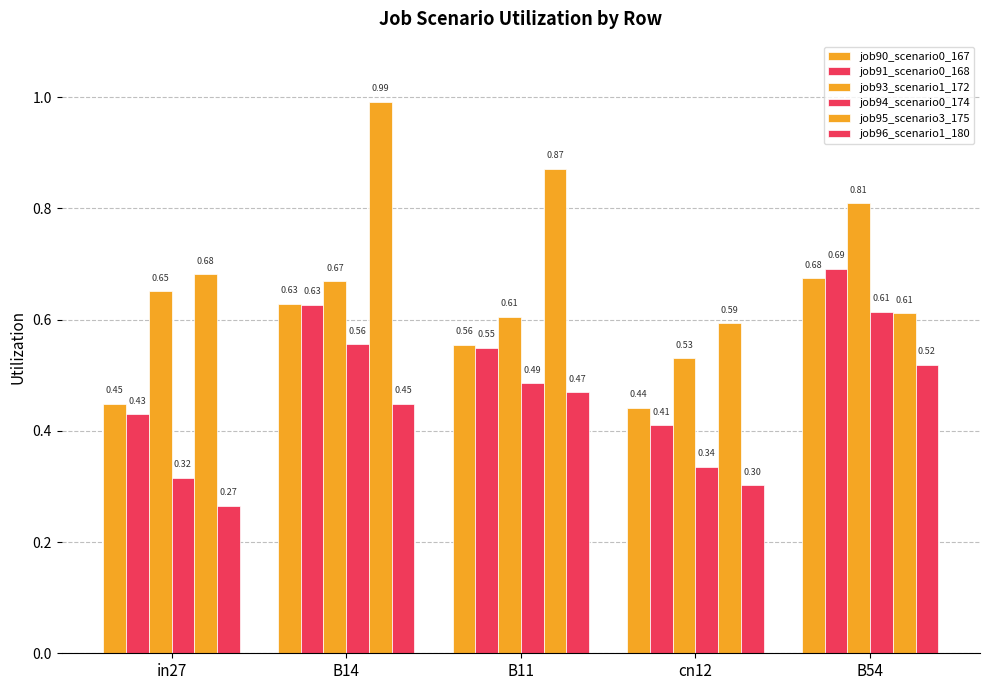

What position from the left is B54?

5